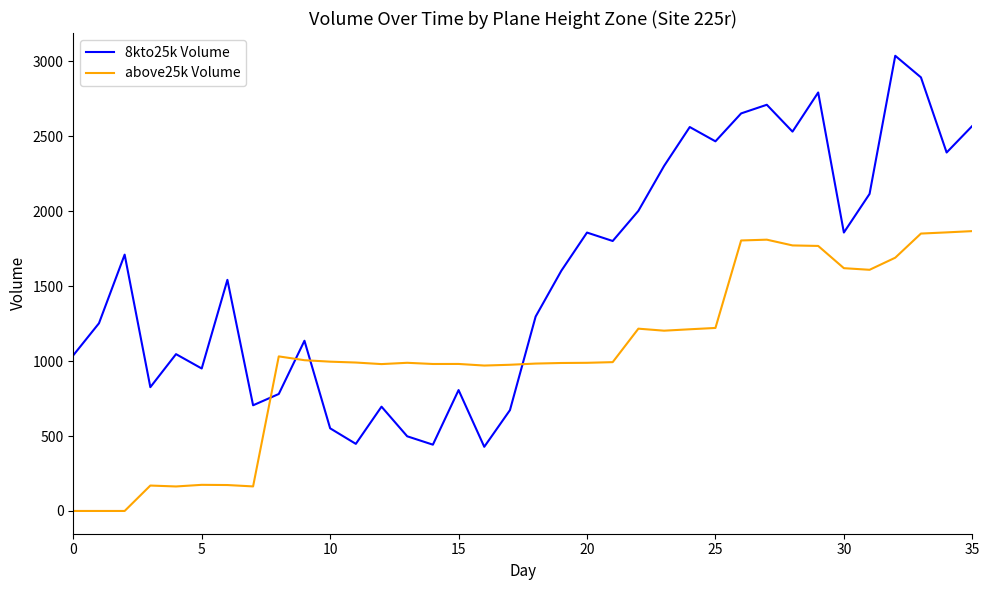

Which series has the largest range (max minus min)?

8kto25k Volume